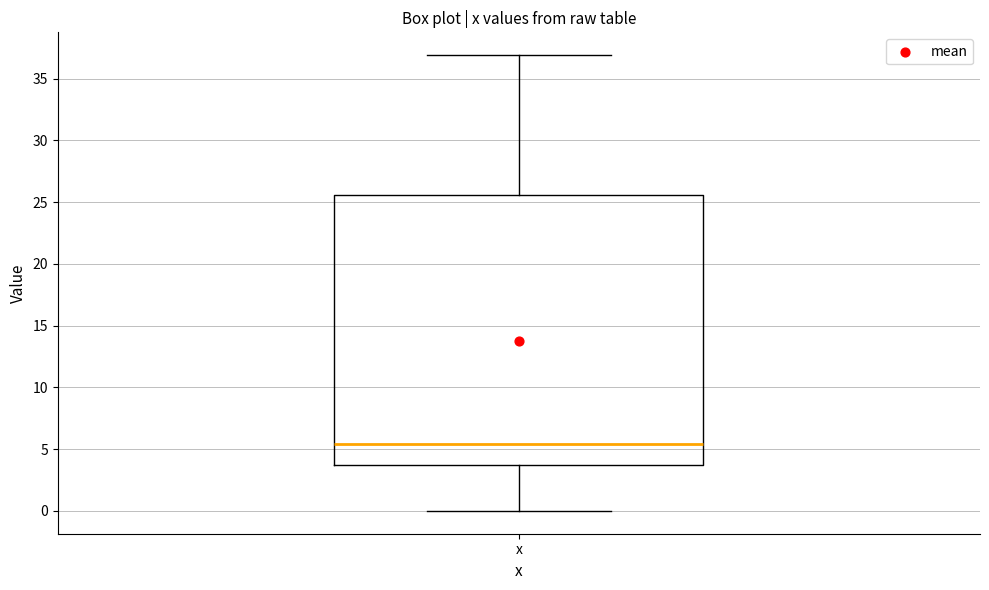

Where does the lower whisker of the box for x end on the y-axis? The values are not printed on the chart, so give them approximately, as read against the axis.

0.0